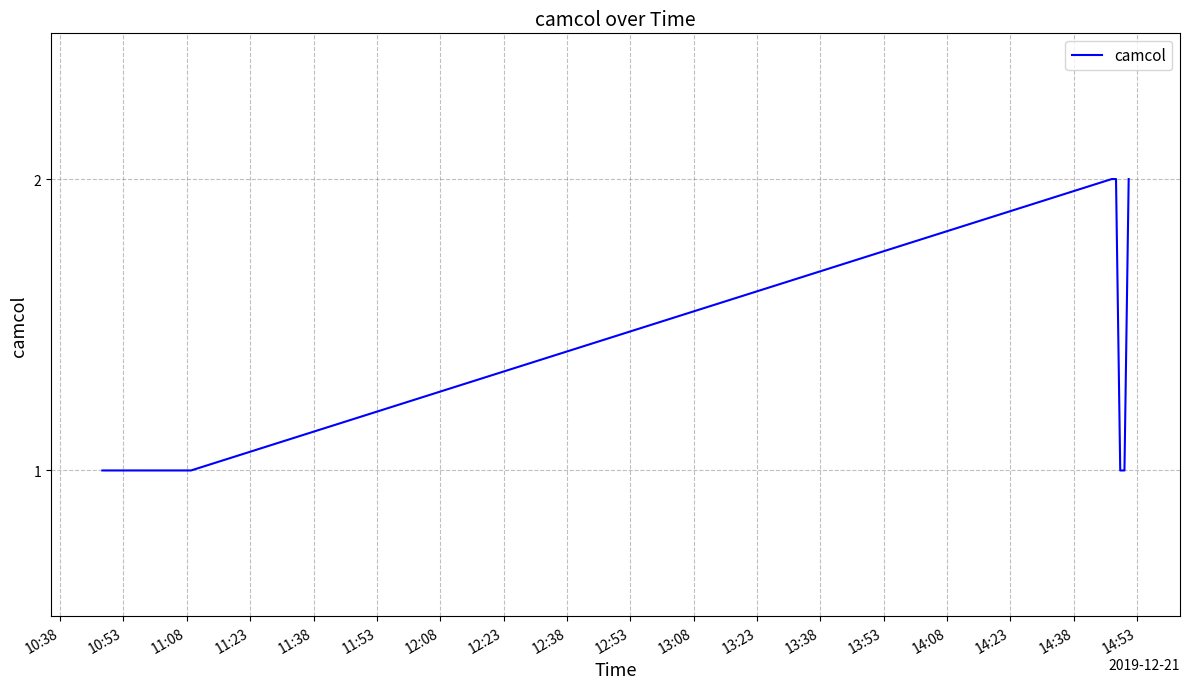

How many values are between 1 and 2?

9